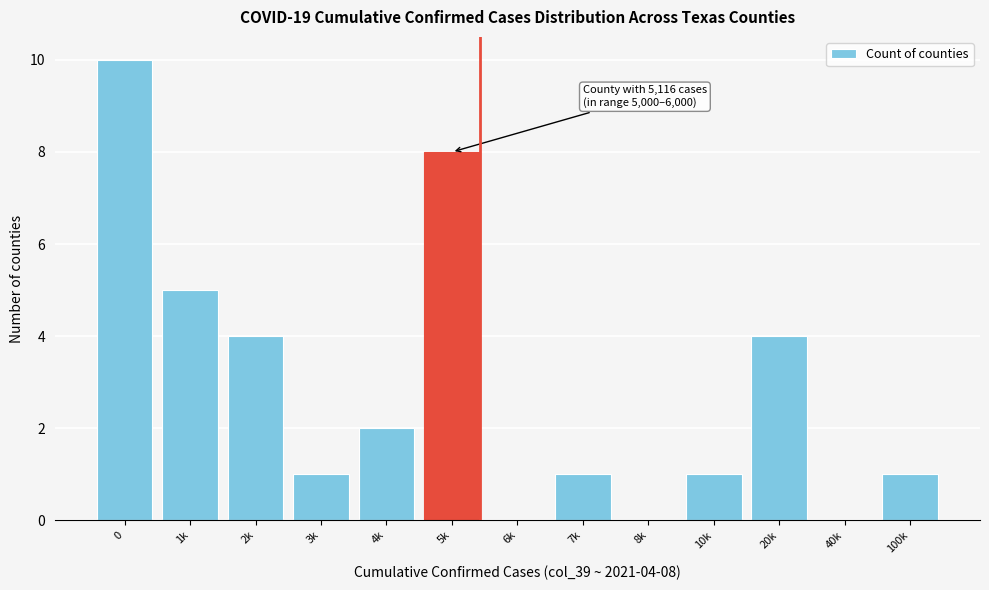

Reading right to left, what are all the values shown in this chart?

100k=1	40k=0	20k=4	10k=1	8k=0	7k=1	6k=0	5k=8	4k=2	3k=1	2k=4	1k=5	0=10